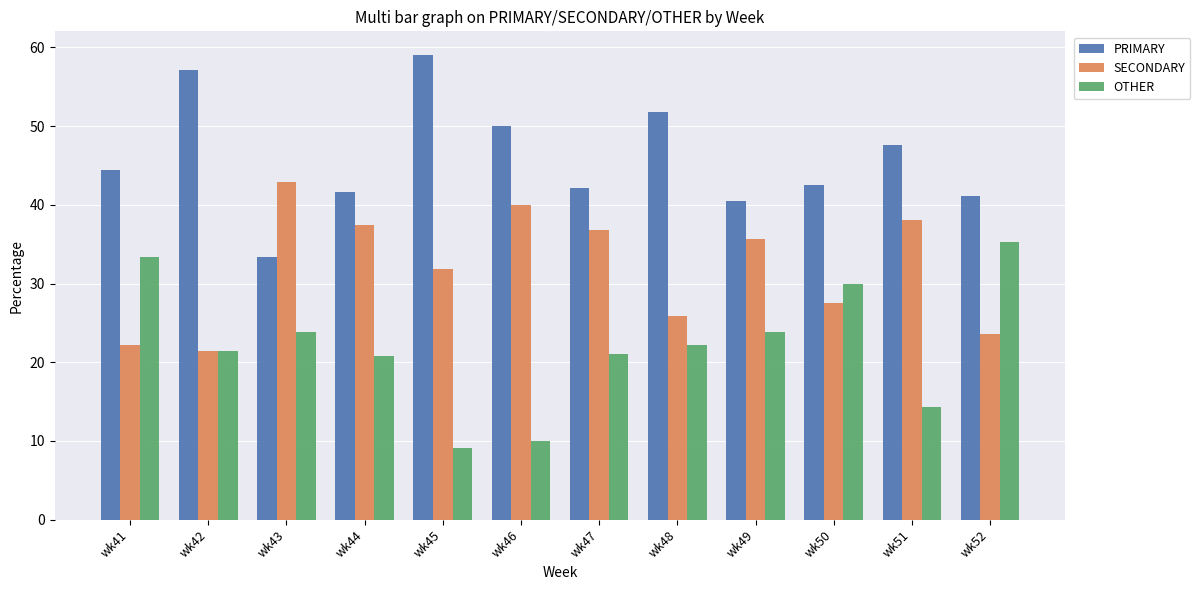

What is the value of the SECONDARY bar at the 5th from the left?

31.8